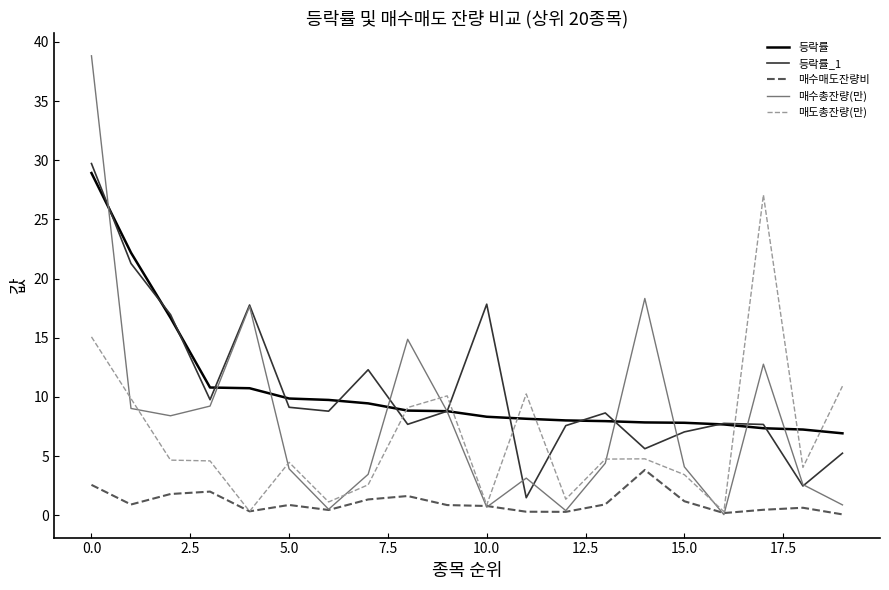

How many lines are shown in the chart?

5